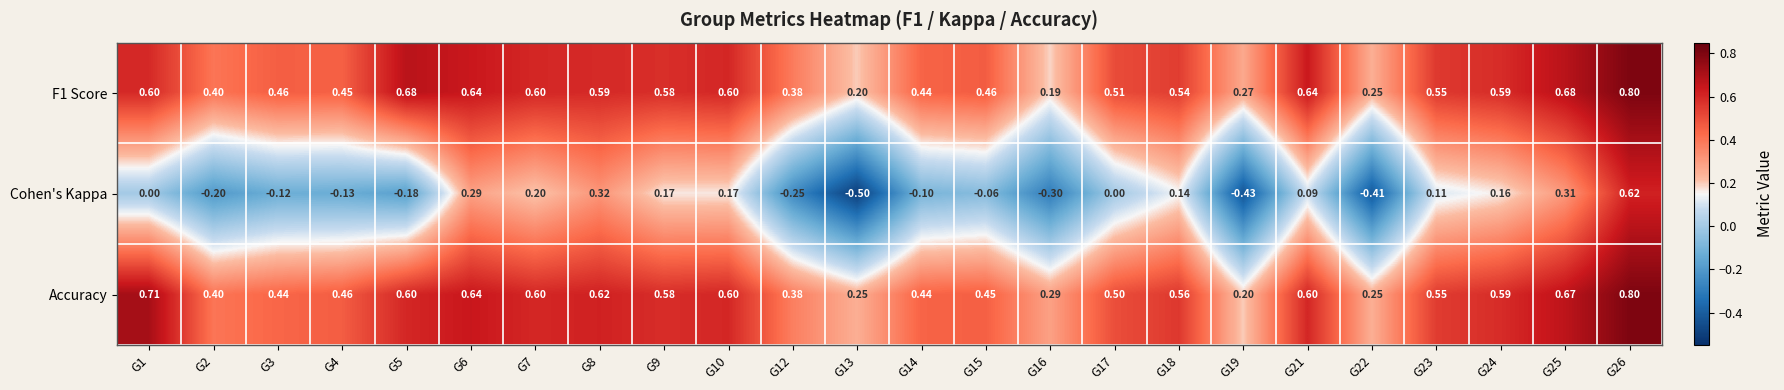

Is the value of Cohen's Kappa at G13 greater than the value of F1 Score at G8?

No